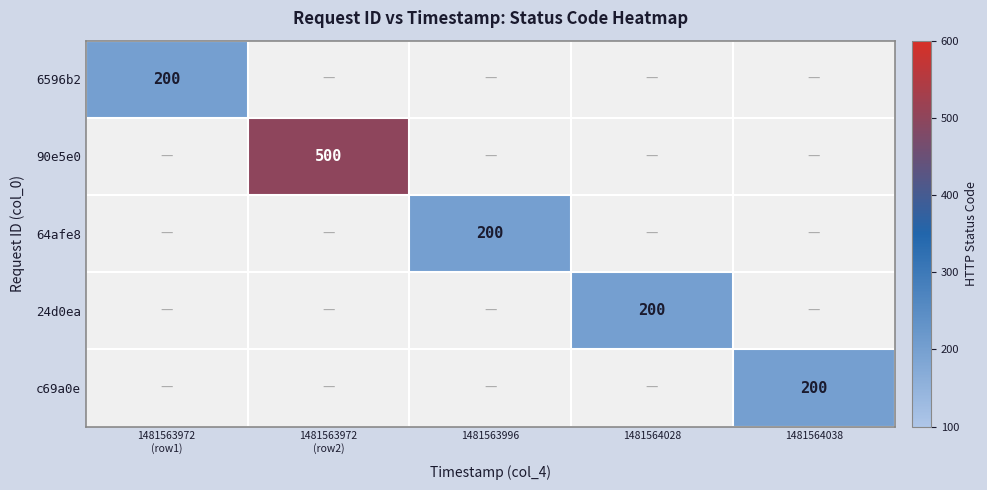

Is the value of c69a0e at 1481564028 greater than the value of 90e5e0 at 1481563996?

No